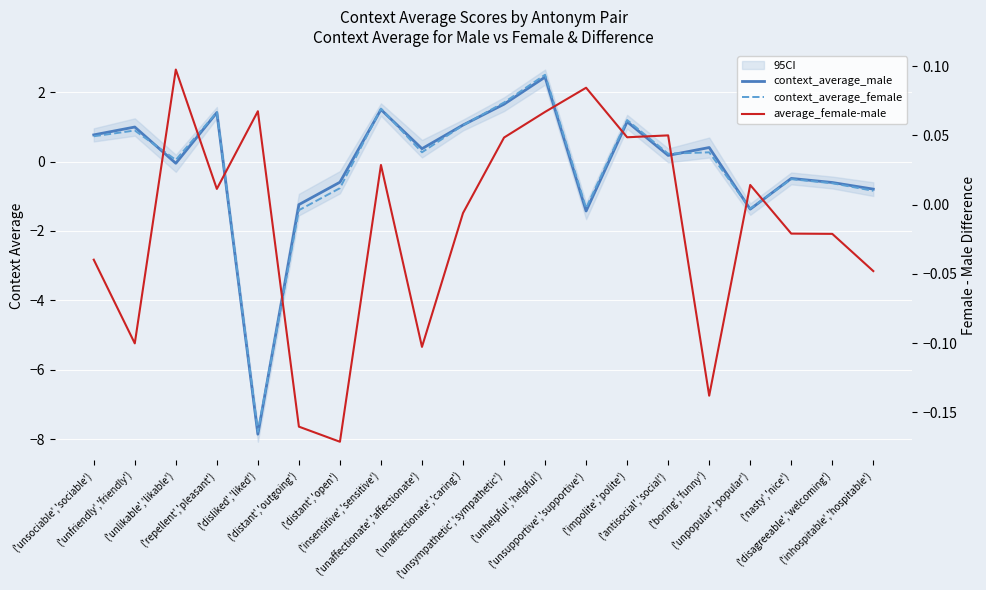

What value does the context_average_male series have at ('antisocial','social')?

0.2